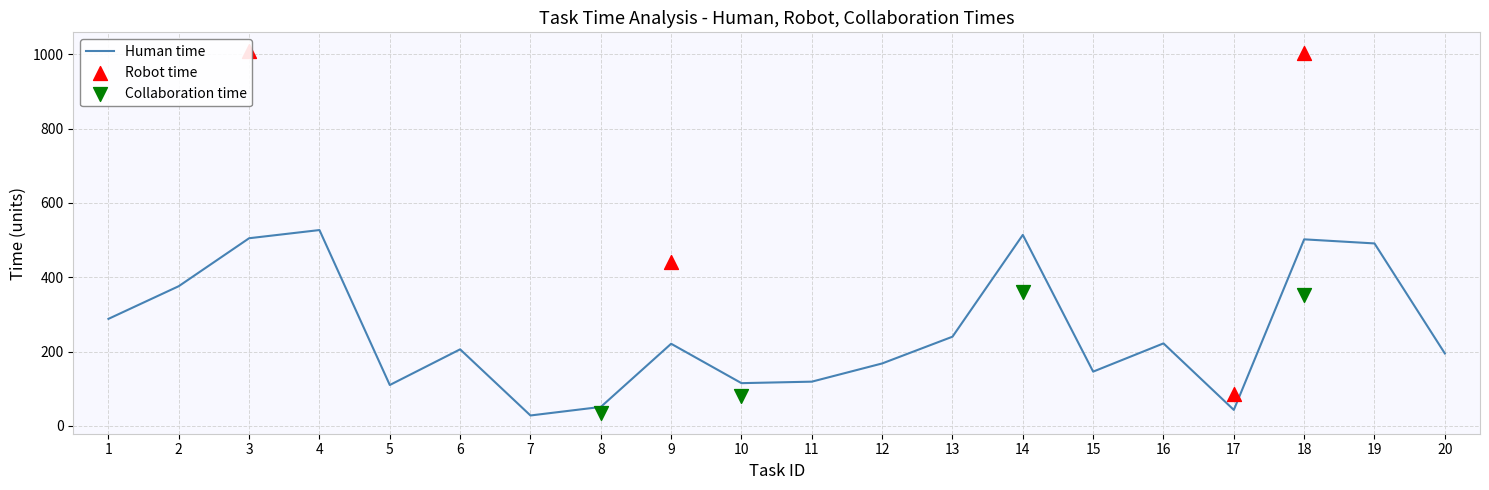

What is the total value across all series at 20?

193